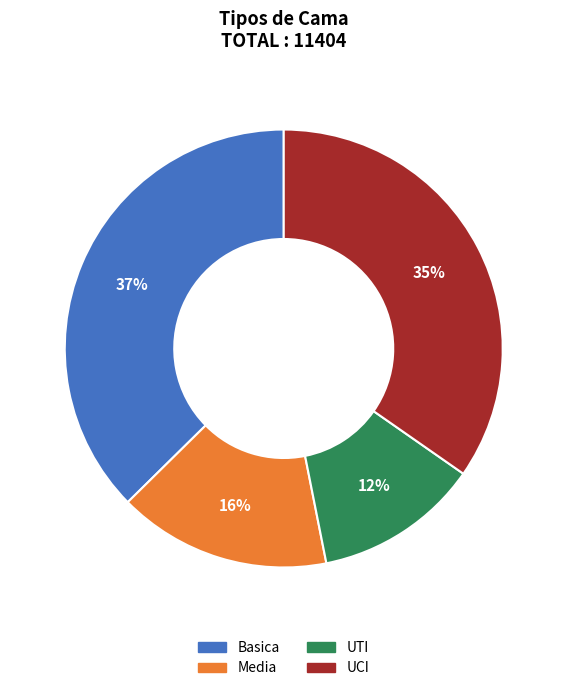

To the nearest percent, what is the average slice percentage?

25%